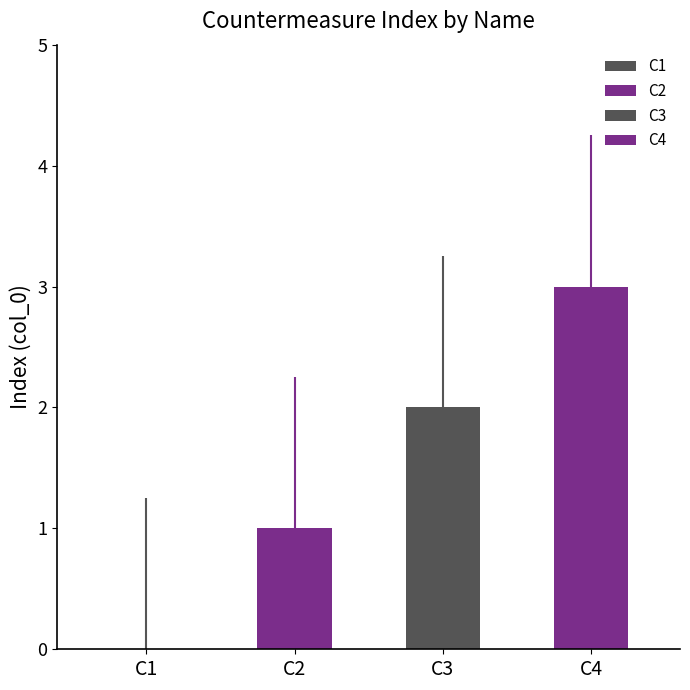

Does the chart contain any negative values?

No